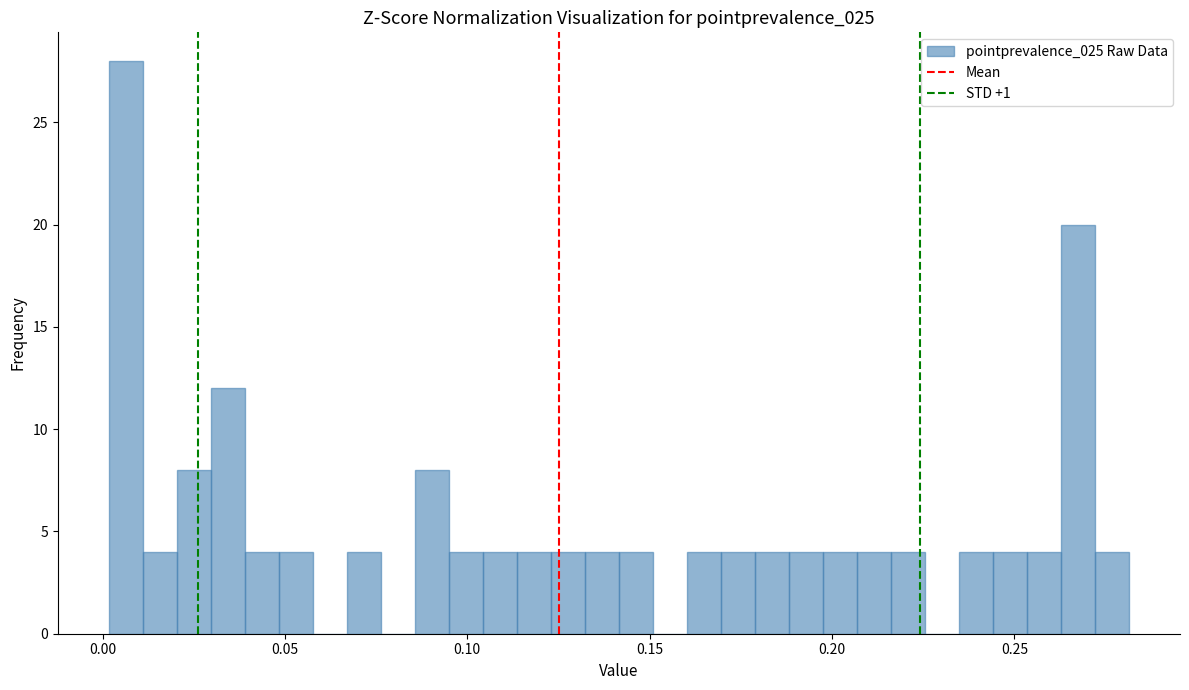

Read against the x-axis, roughly where is the centre of the tallest bar?

0.005